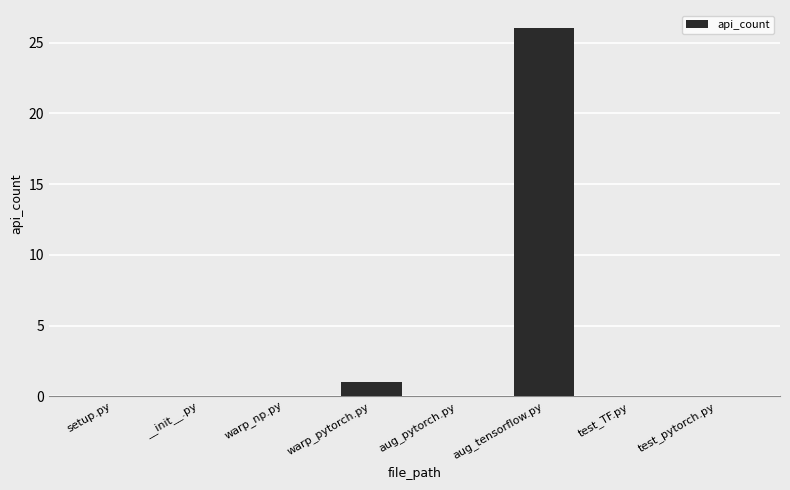

Which has a higher value, aug_tensorflow.py or __init__.py?

aug_tensorflow.py